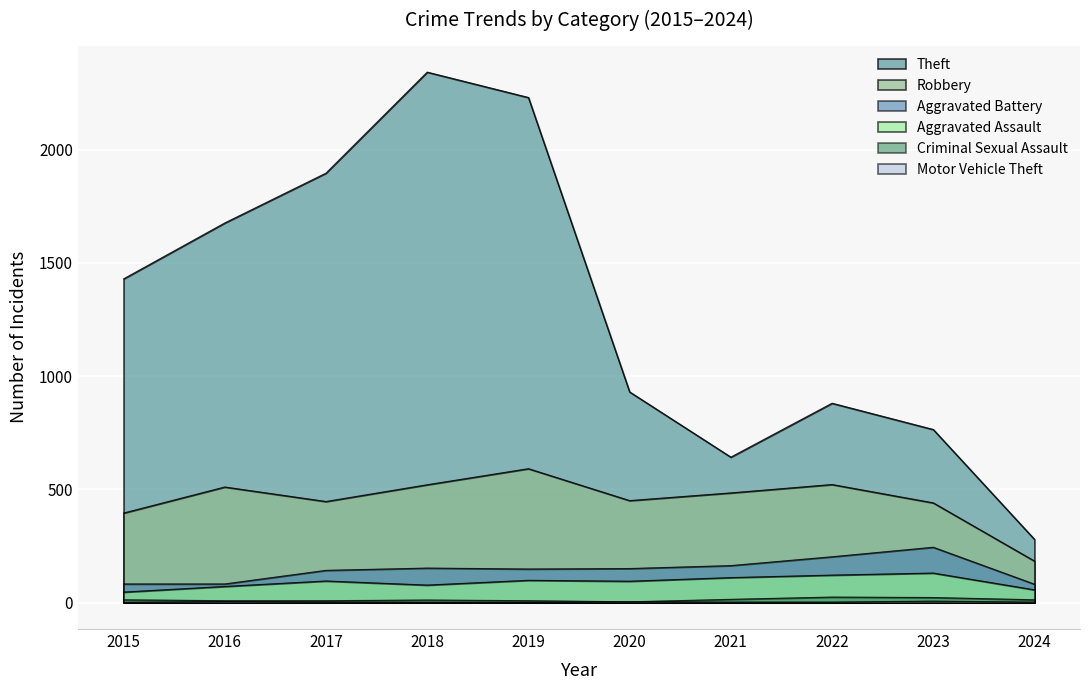

What is the difference between the Aggravated Assault values at 2024 and 2015?

10